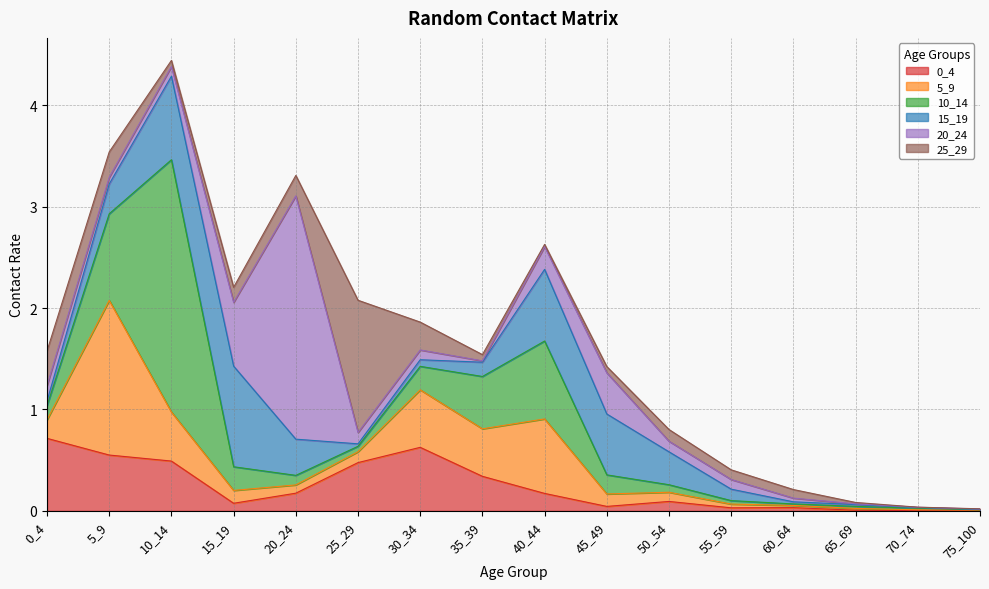

What are all the series names shown in the legend?

0_4, 5_9, 10_14, 15_19, 20_24, 25_29